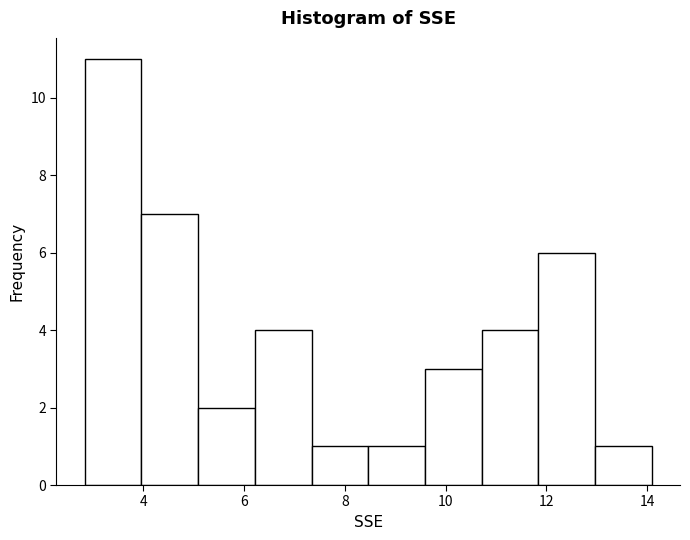

Which range on the x-axis has the tallest bar?

2.8 to 4.0